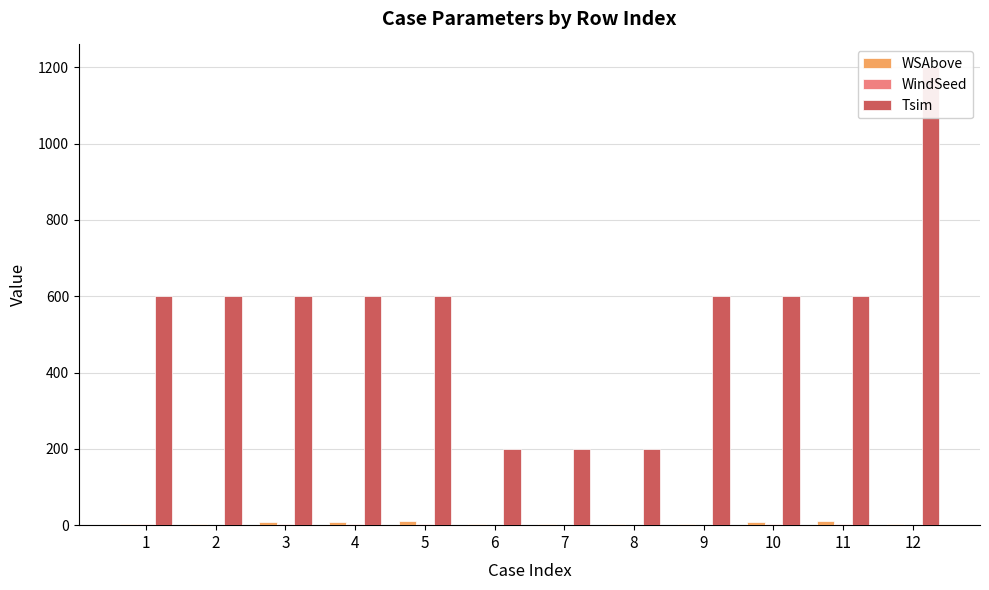

What is the value of the WindSeed bar at the 3rd from the left?

3